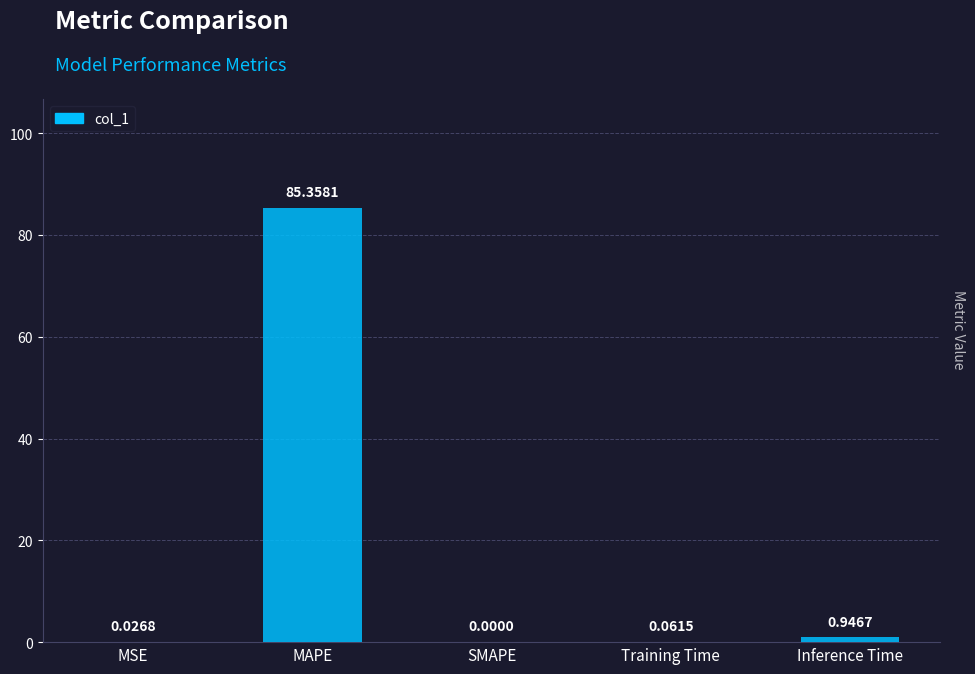

What is the change in value from MSE to Inference Time?

+0.9